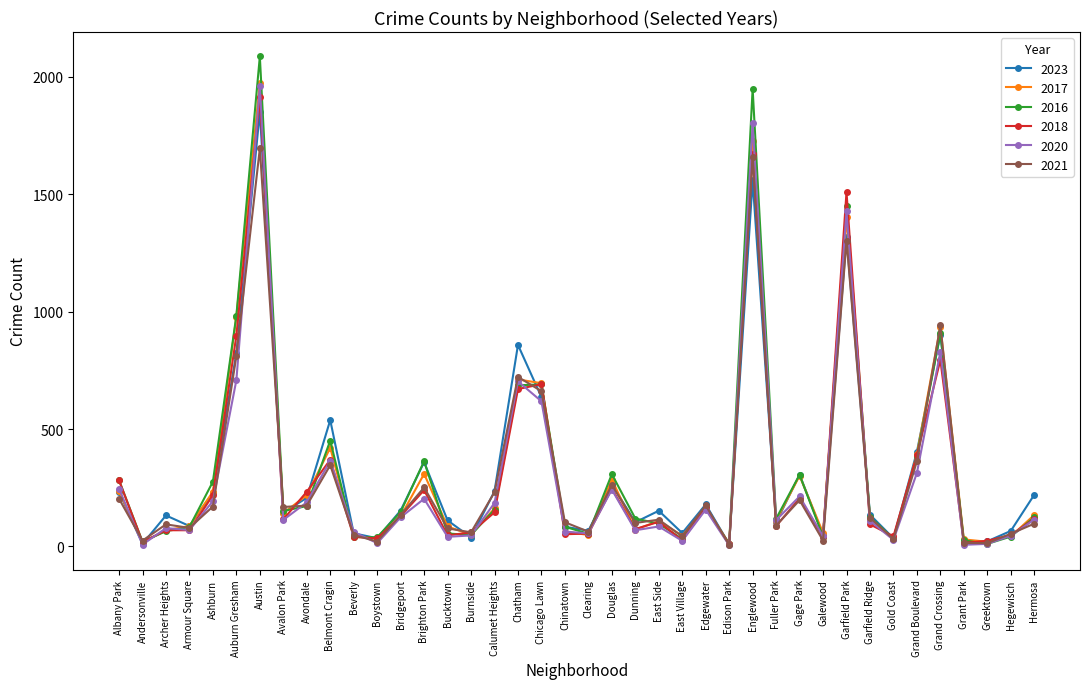

Which category has the highest value in the 2018 series?

Austin